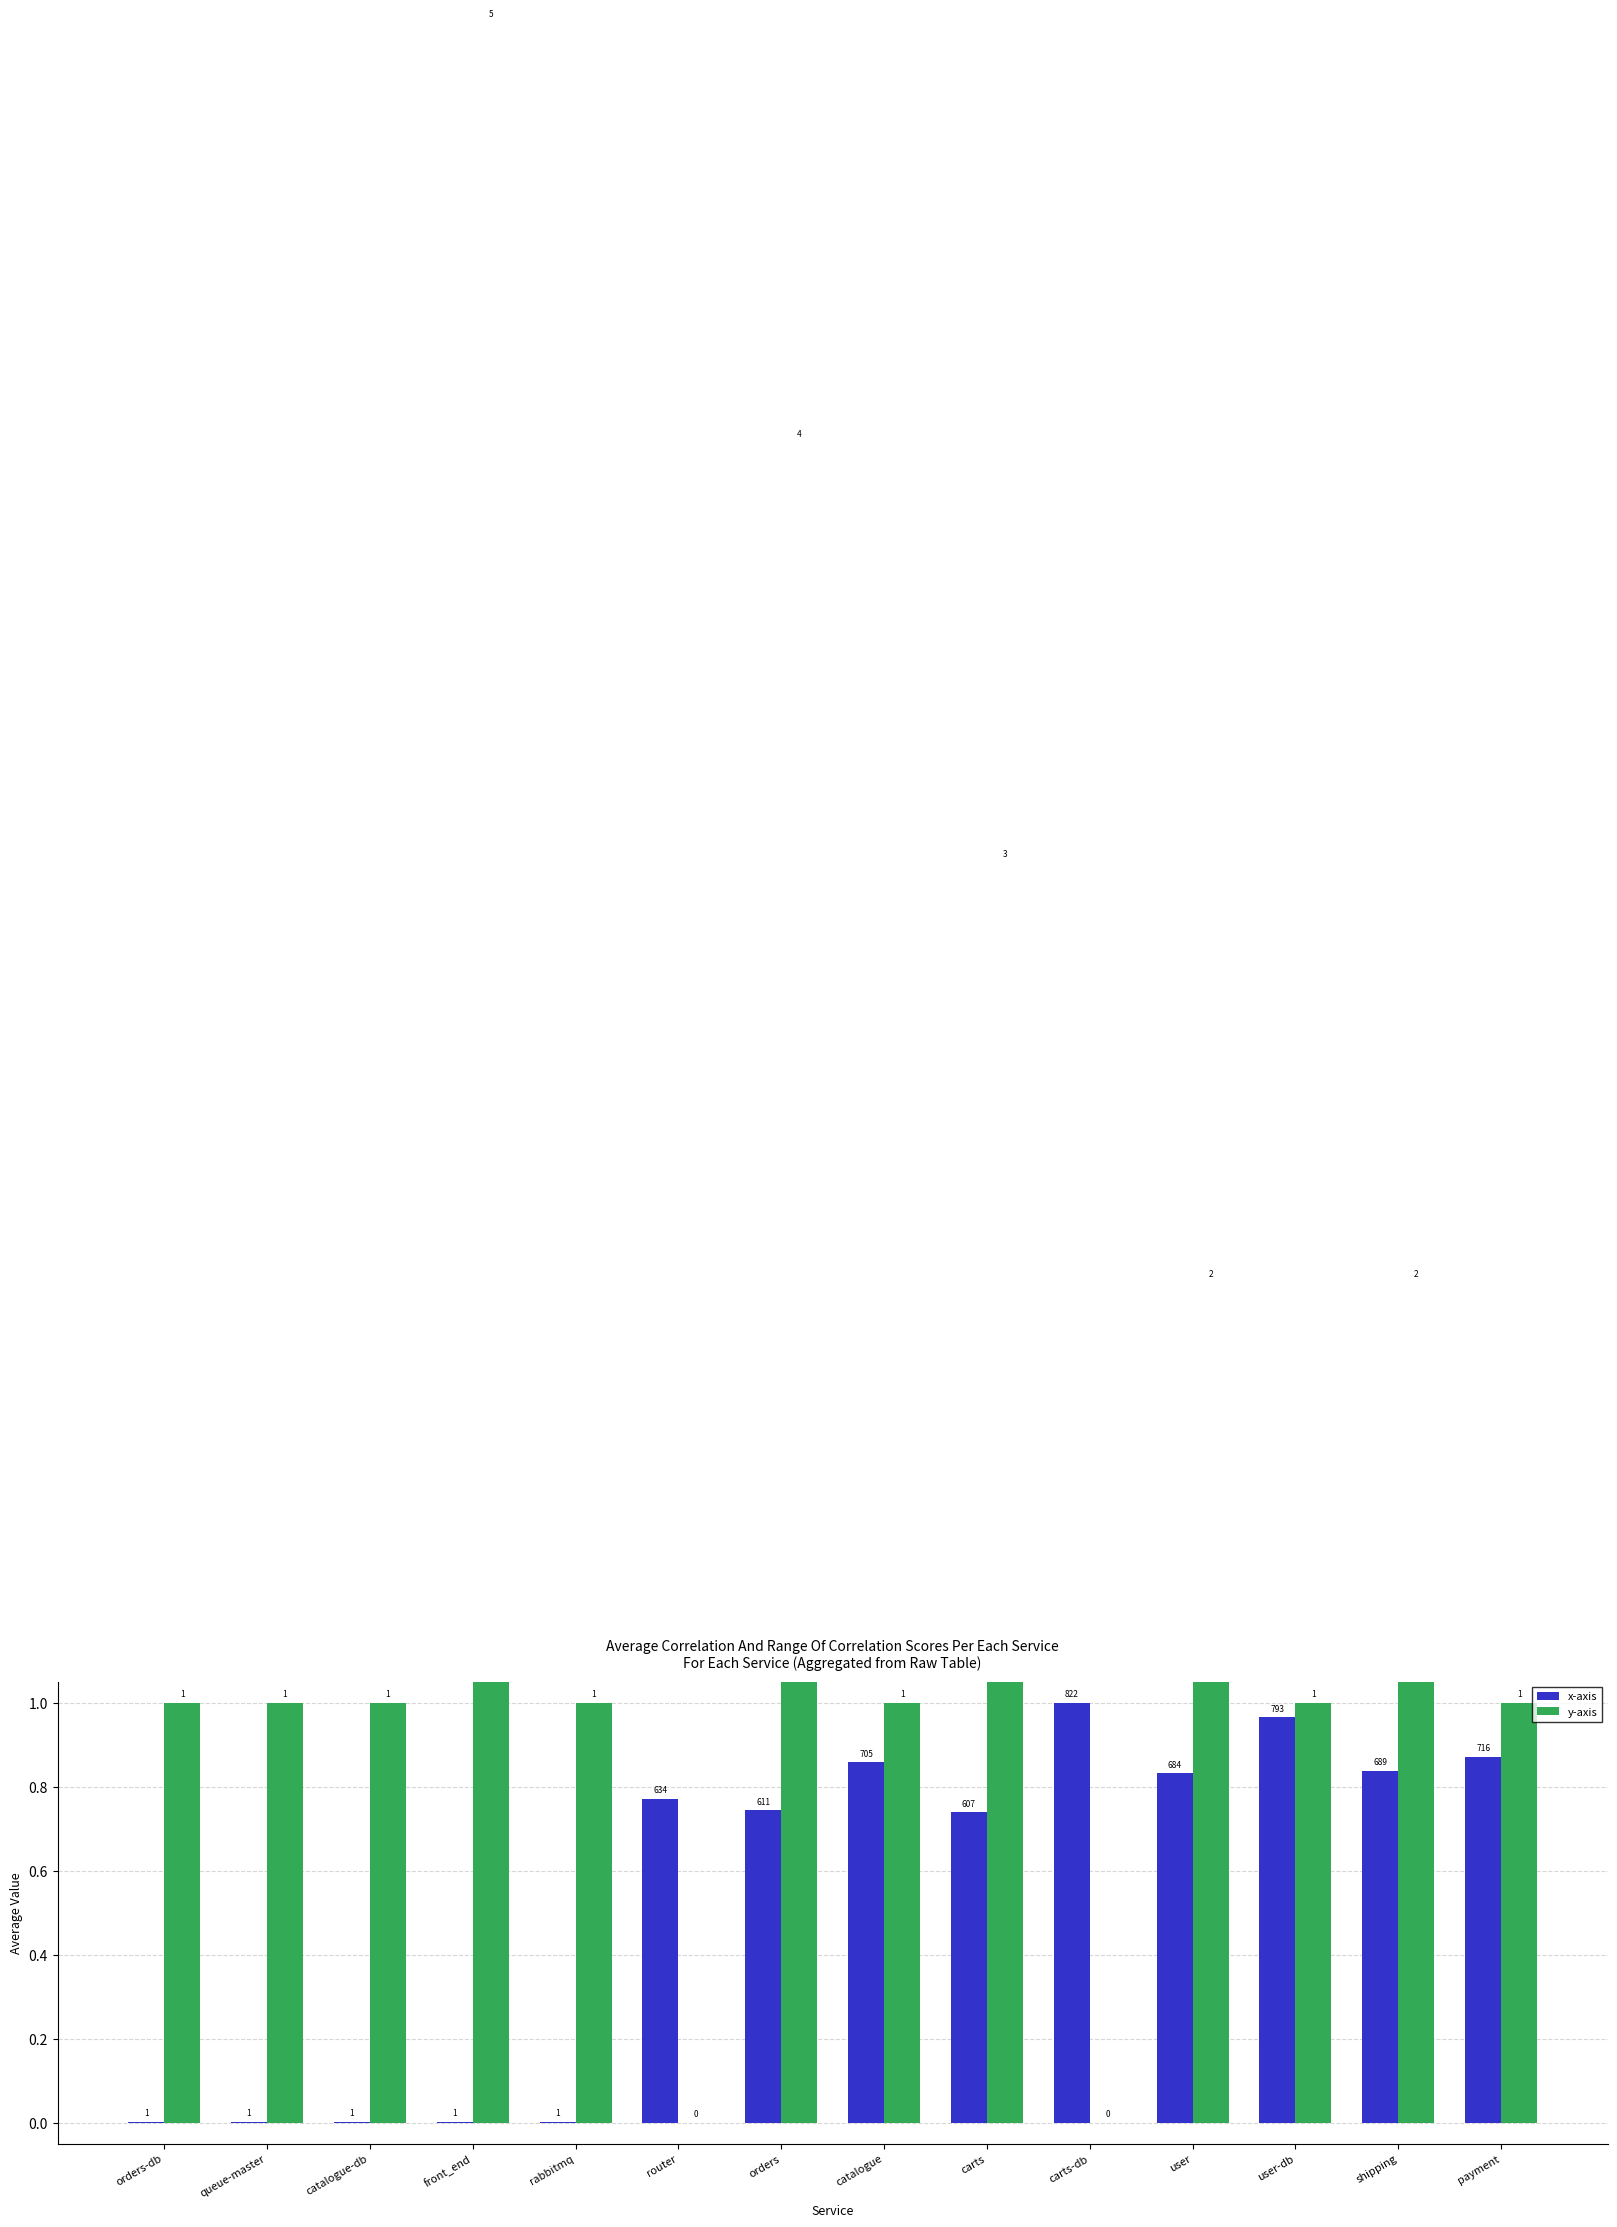

Reading left to right, transcribe all the data shown in this chart.

x-axis: 0.0	0.0	0.0	0.0	0.0	0.8	0.7	0.9	0.7	1.0	0.8	1.0	0.8	0.9
y-axis: 1.0	1.0	1.0	5.0	1.0	0.0	4.0	1.0	3.0	0.0	2.0	1.0	2.0	1.0